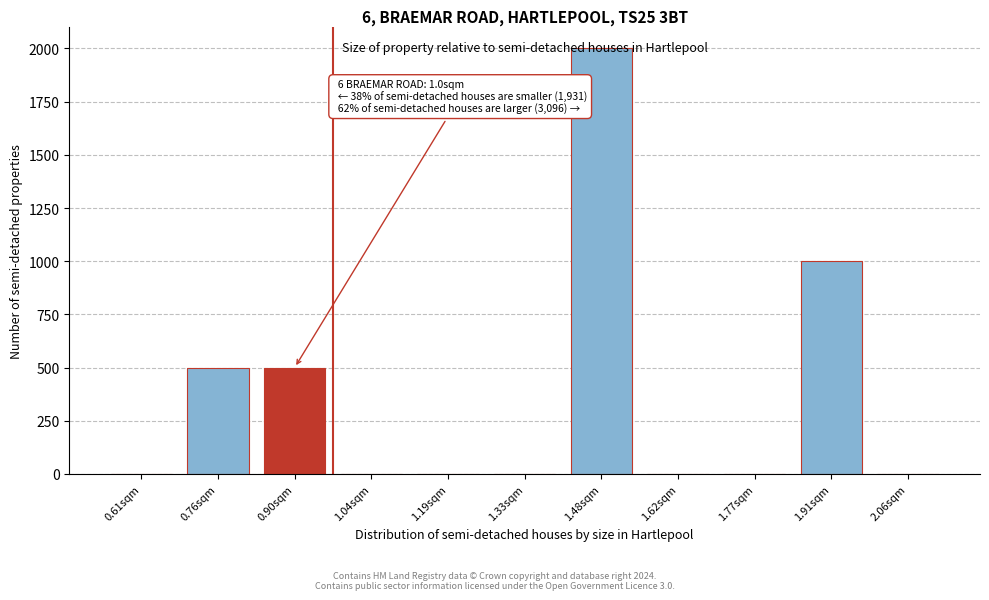

Which has a higher value, 1.77sqm or 0.76sqm?

0.76sqm